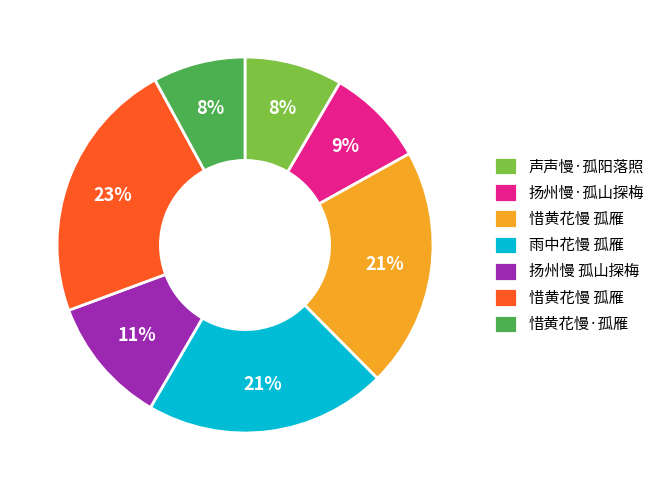

How many segments does this pie chart have?

7